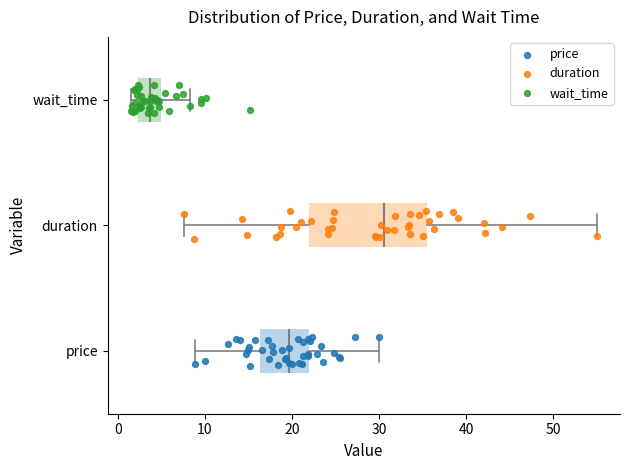

Reading bottom to top, transcribe this box plot: for each box, give where its median line is, the range the box spans, and where its two whiskers end, as read against the x-axis. The values are not printed on the chart, so give them approximately, as read against the axis.

price: median 20, box 16 to 22, whiskers 9 to 30
duration: median 31, box 22 to 35, whiskers 8 to 55
wait_time: median 4, box 2 to 5, whiskers 2 (just left of the box's left edge) to 8